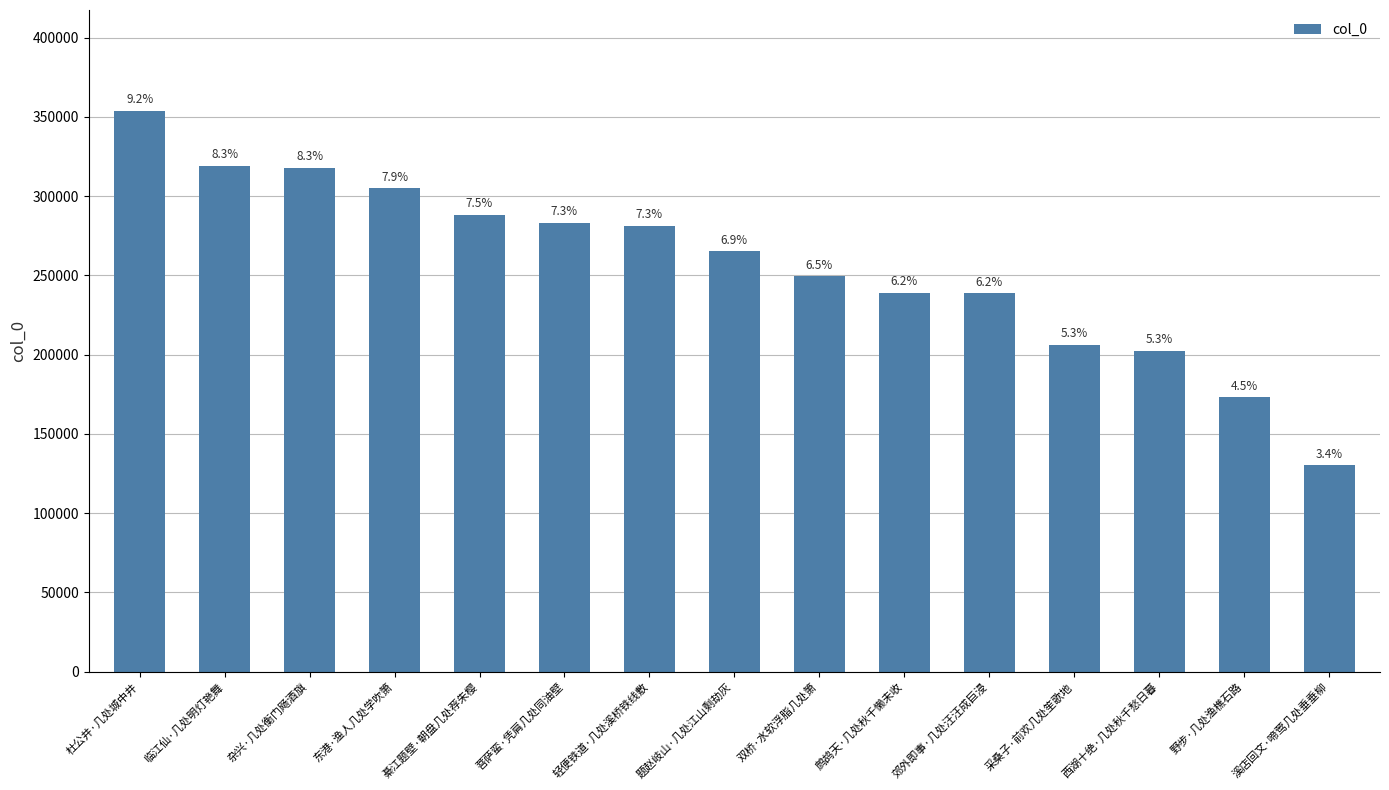

Which category has the highest value across all series?

杜公井·几处城中井